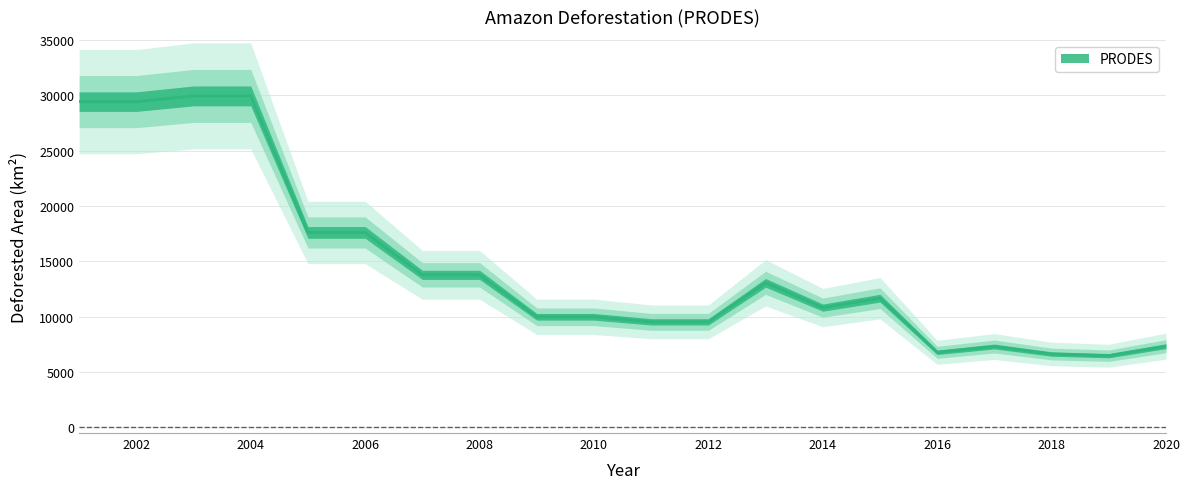

Does the chart have visible grid lines?

Yes